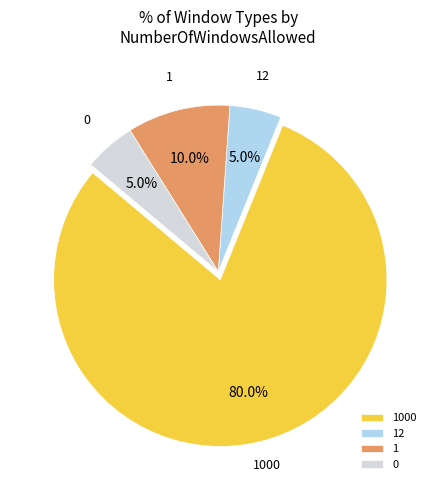

Which has a higher value, 1000 or 12?

1000